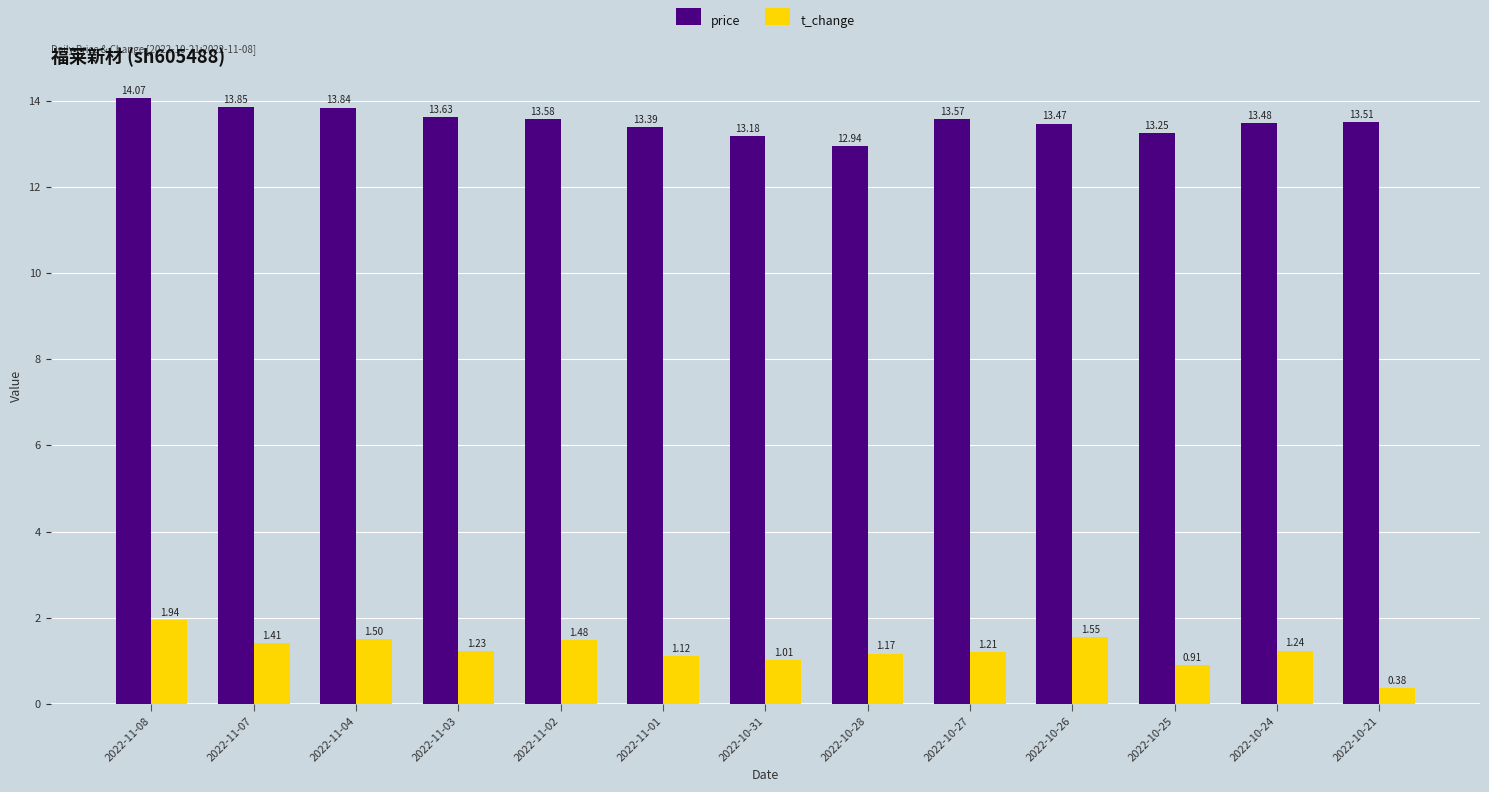

Which series has the widest spread of values?

t_change